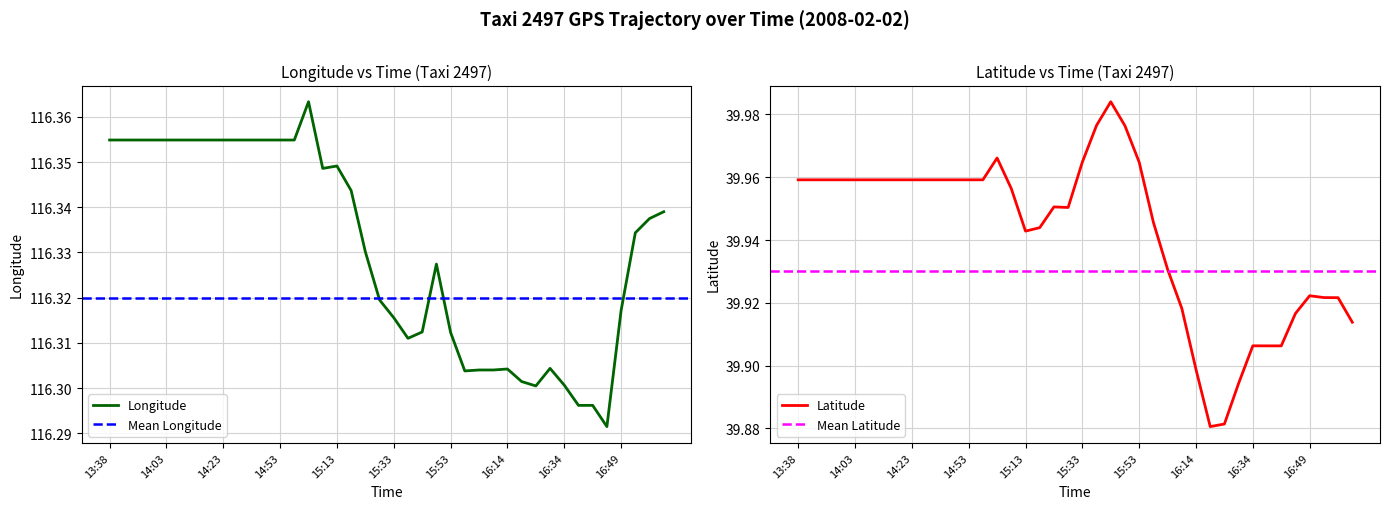

Between 15:03 and 14:33, which is larger?

15:03